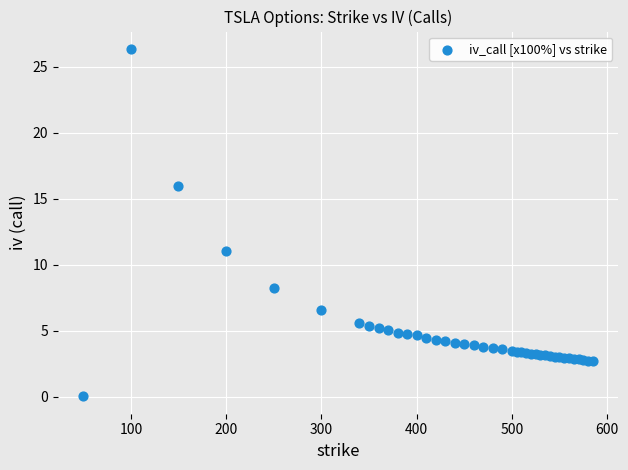

What Y value in the scatter plot is closest to 13?

11.0